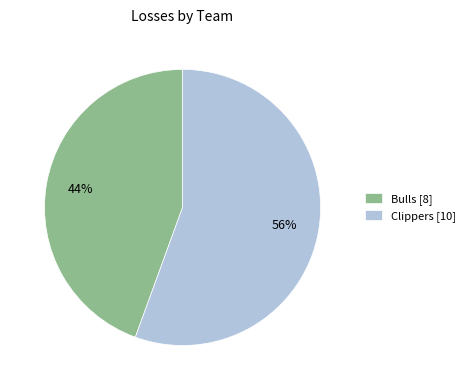

How many slices are in this pie chart?

2